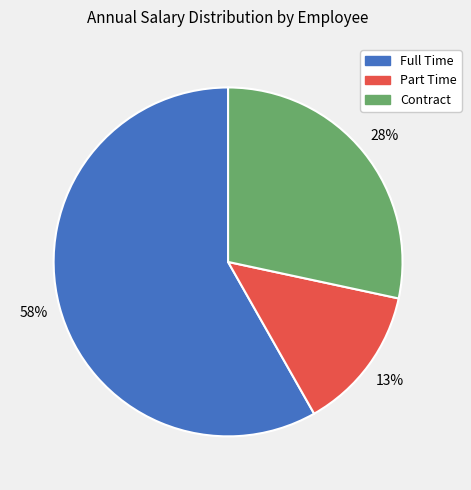

To the nearest percent, what is the combined percentage of Full Time and Part Time?

72%